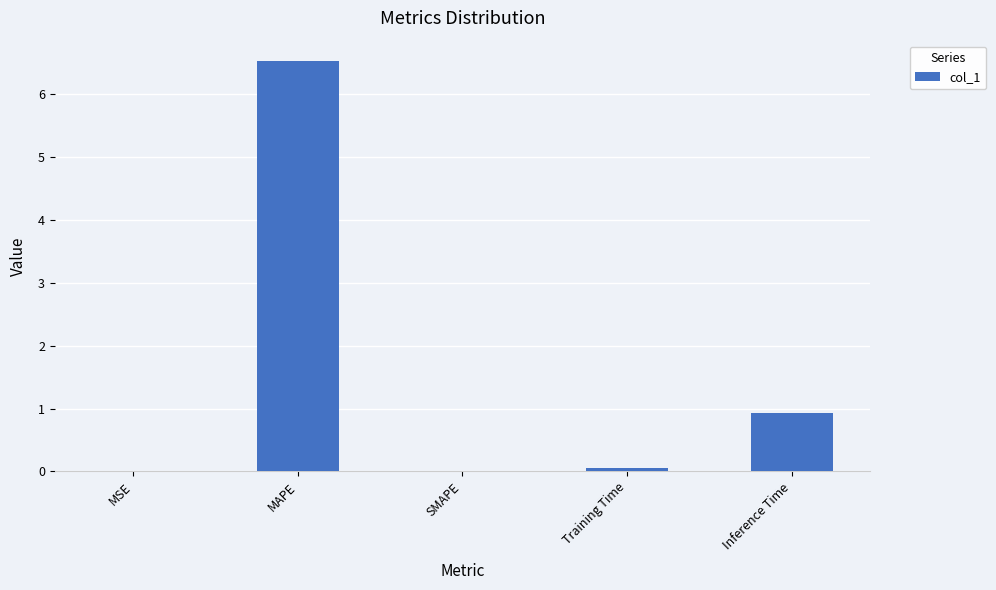

Are the bars horizontal?

No